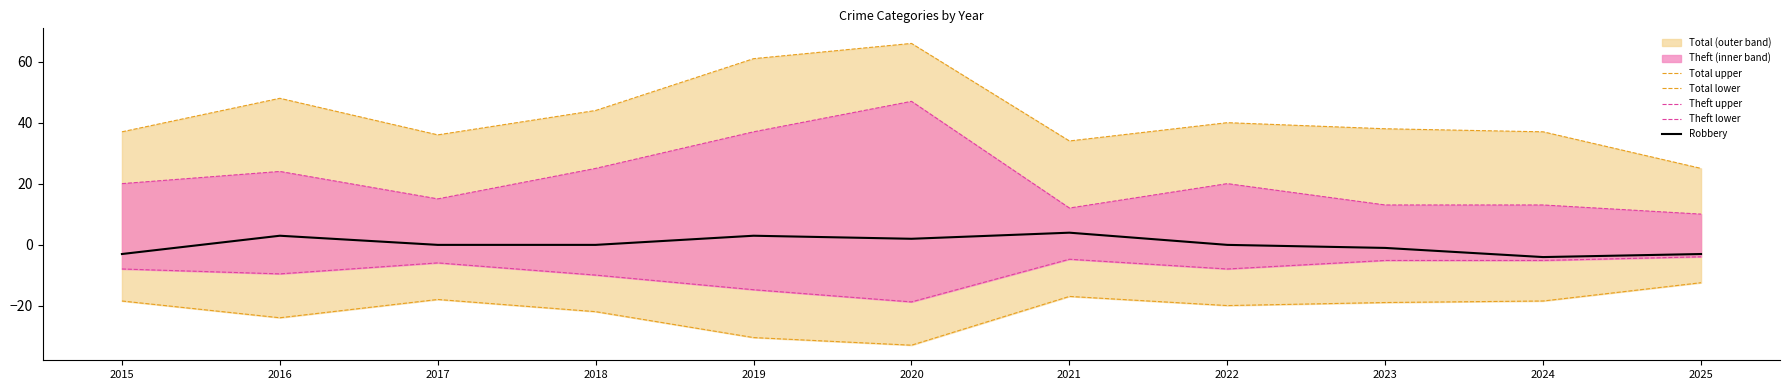

True or false: Theft lower and Total lower intersect in this chart.

False